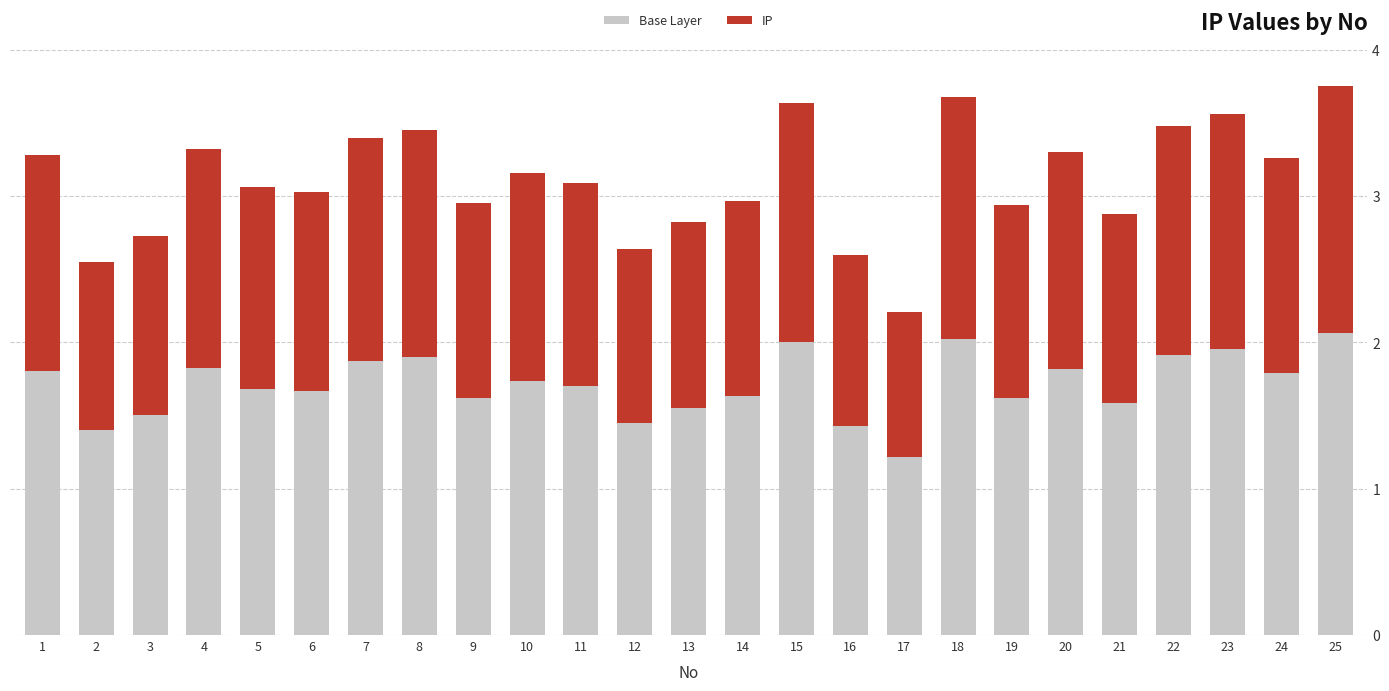

At which label does Base Layer reach its minimum?

17